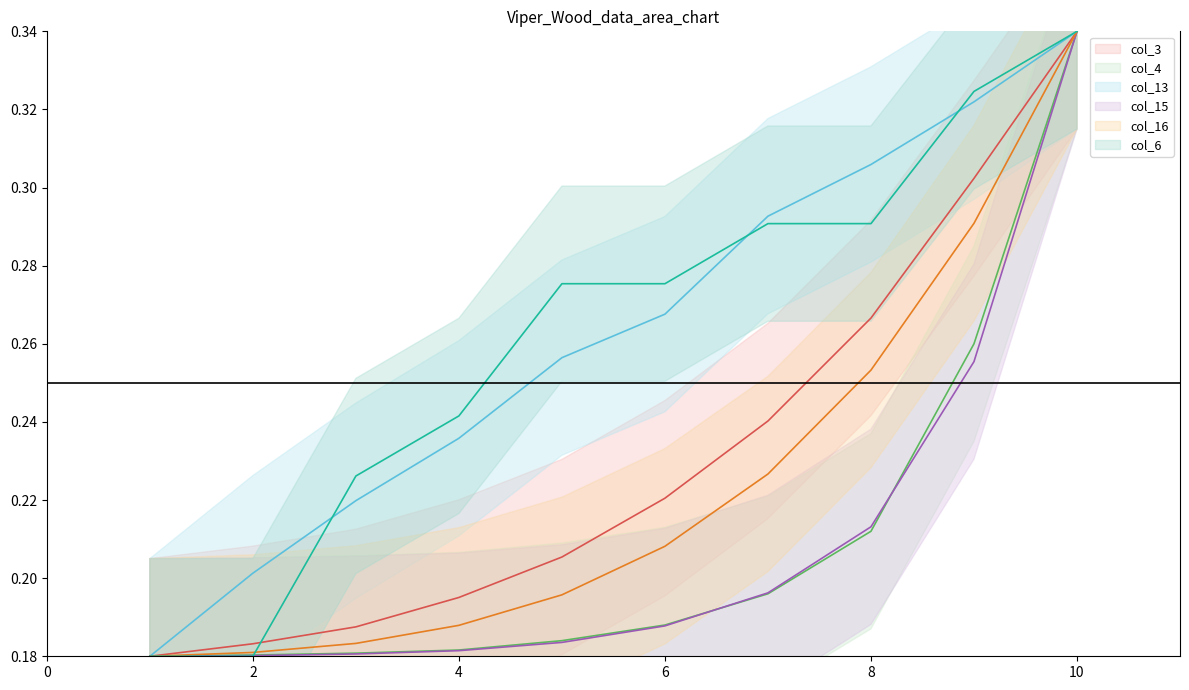

Which series has the largest total across all categories?

col_6